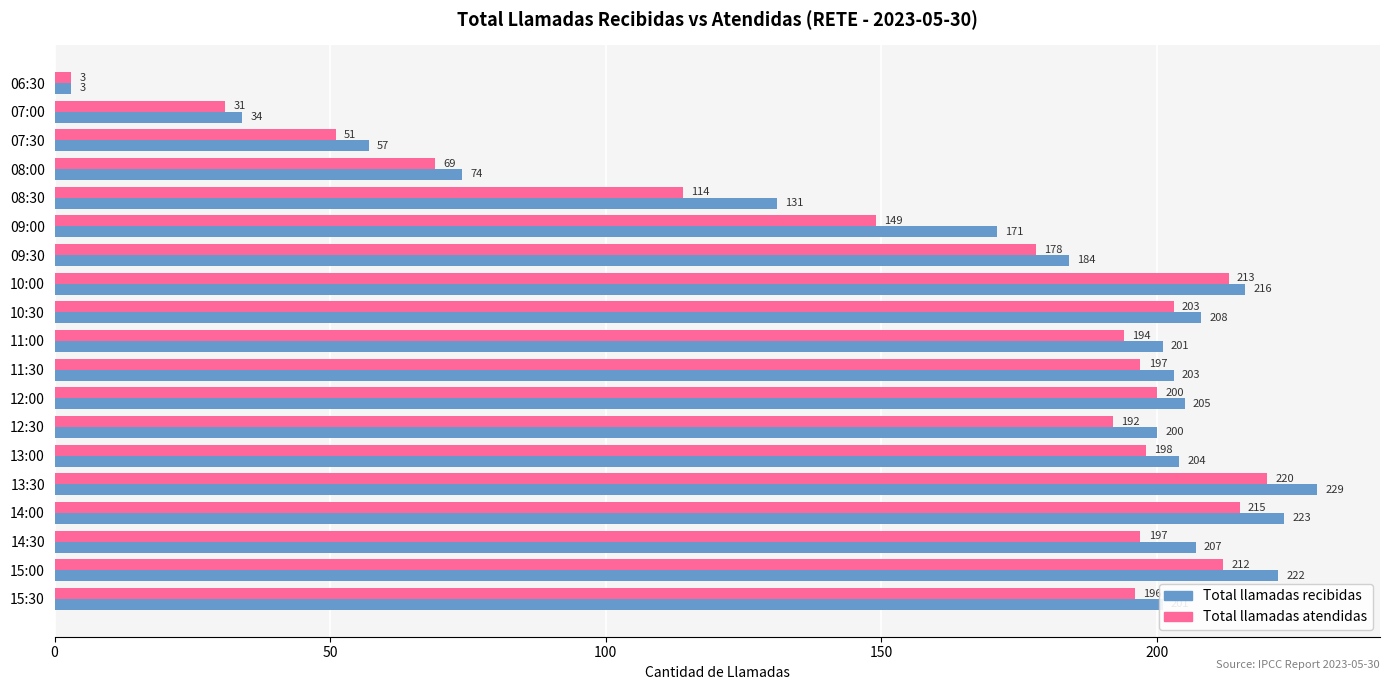

What is the difference between the highest and lowest values at 13:30?

9